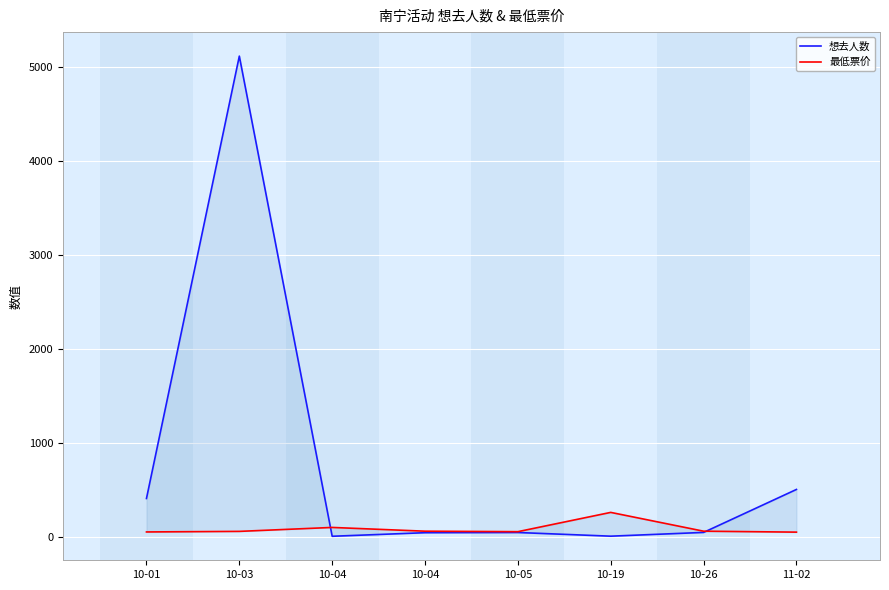

At which category does 最低票价 reach its first local peak?

10-04